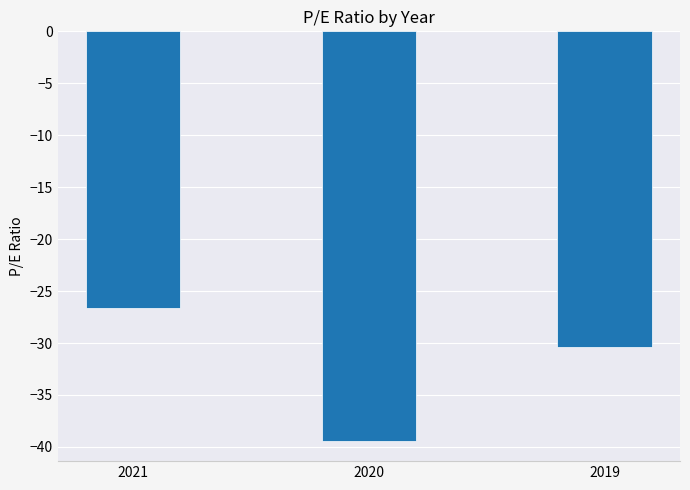

Are the bars horizontal?

No